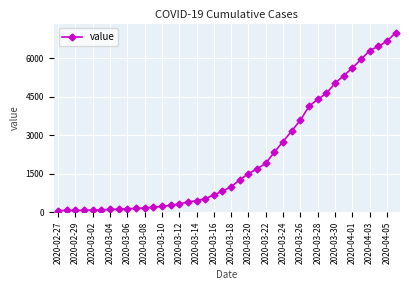

What is the value of the 19th point from the left?

677